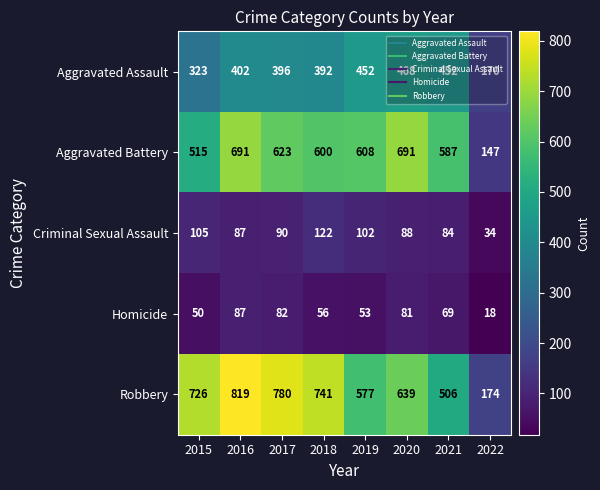

What value does the Homicide series have at 2018, to the nearest 10?

60